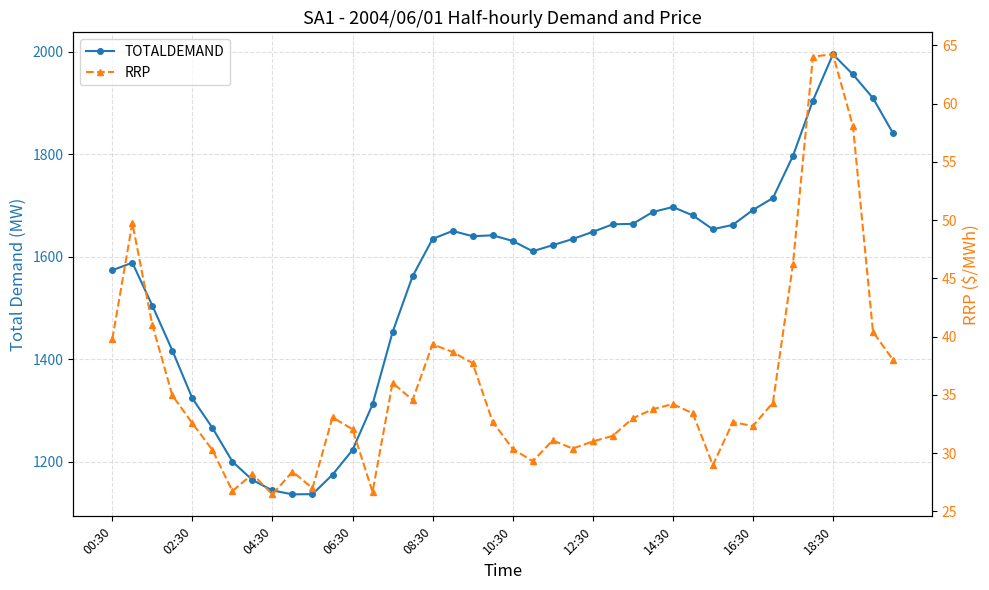

How many series are shown in this chart?

2